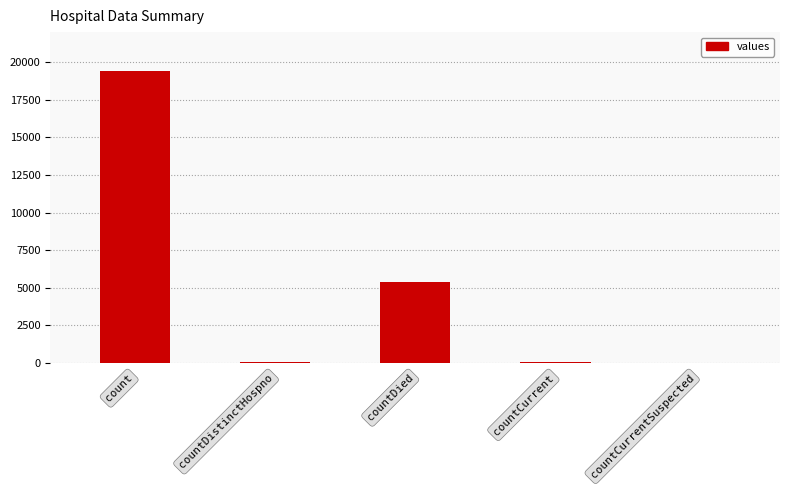

Are the bars grouped side by side (vs. stacked)?

No